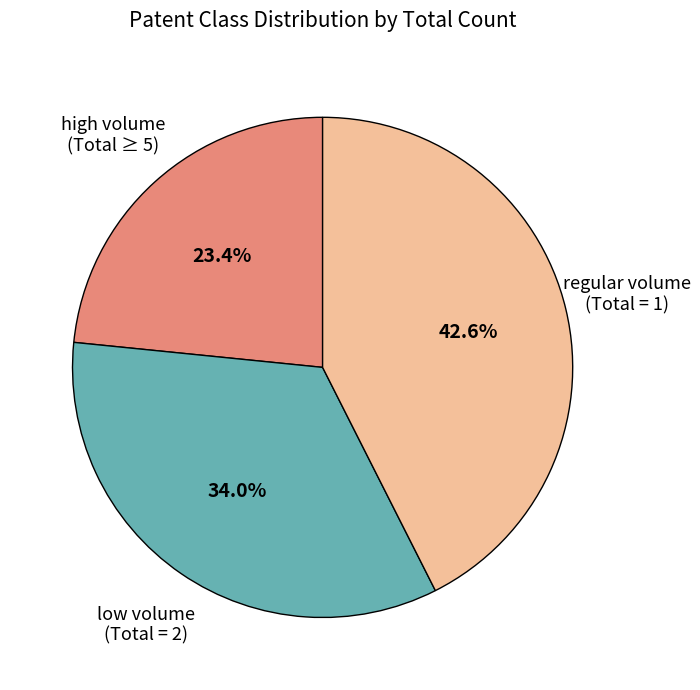

Combined, do regular volume and low volume account for over 50%?

Yes